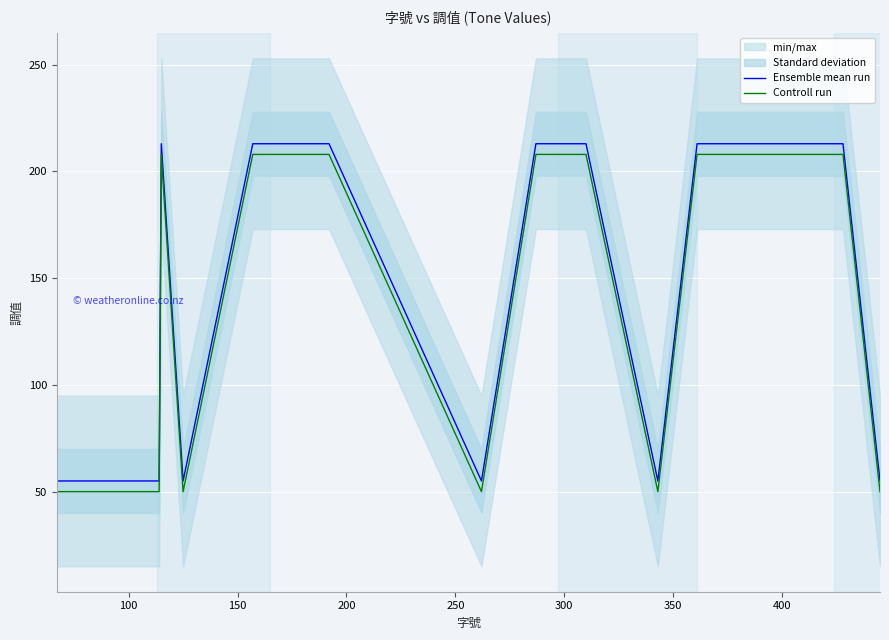

True or false: Controll run and Ensemble mean run cross at least once.

False